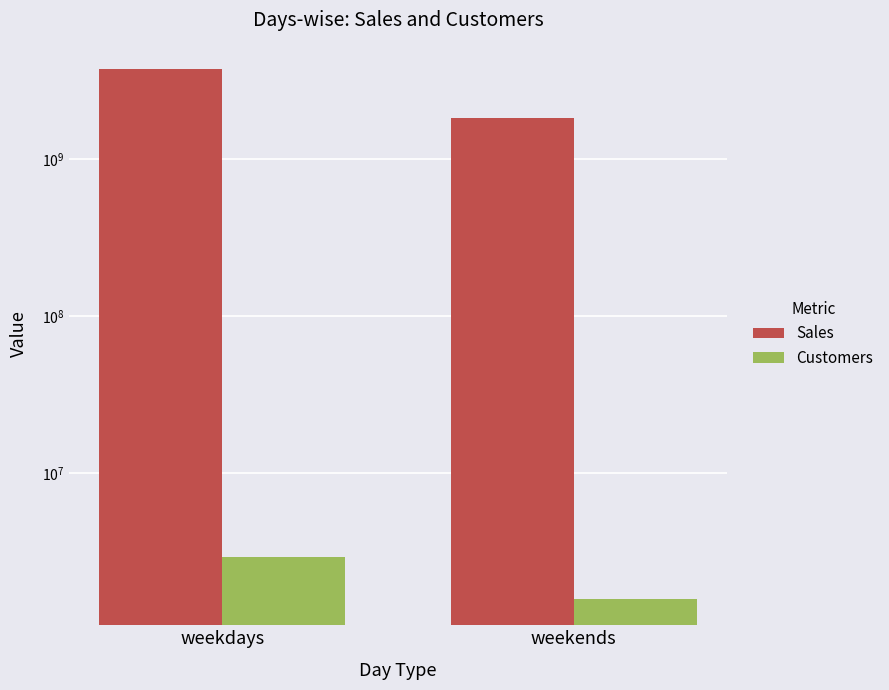

Which has a higher value, weekends or weekdays?

weekdays